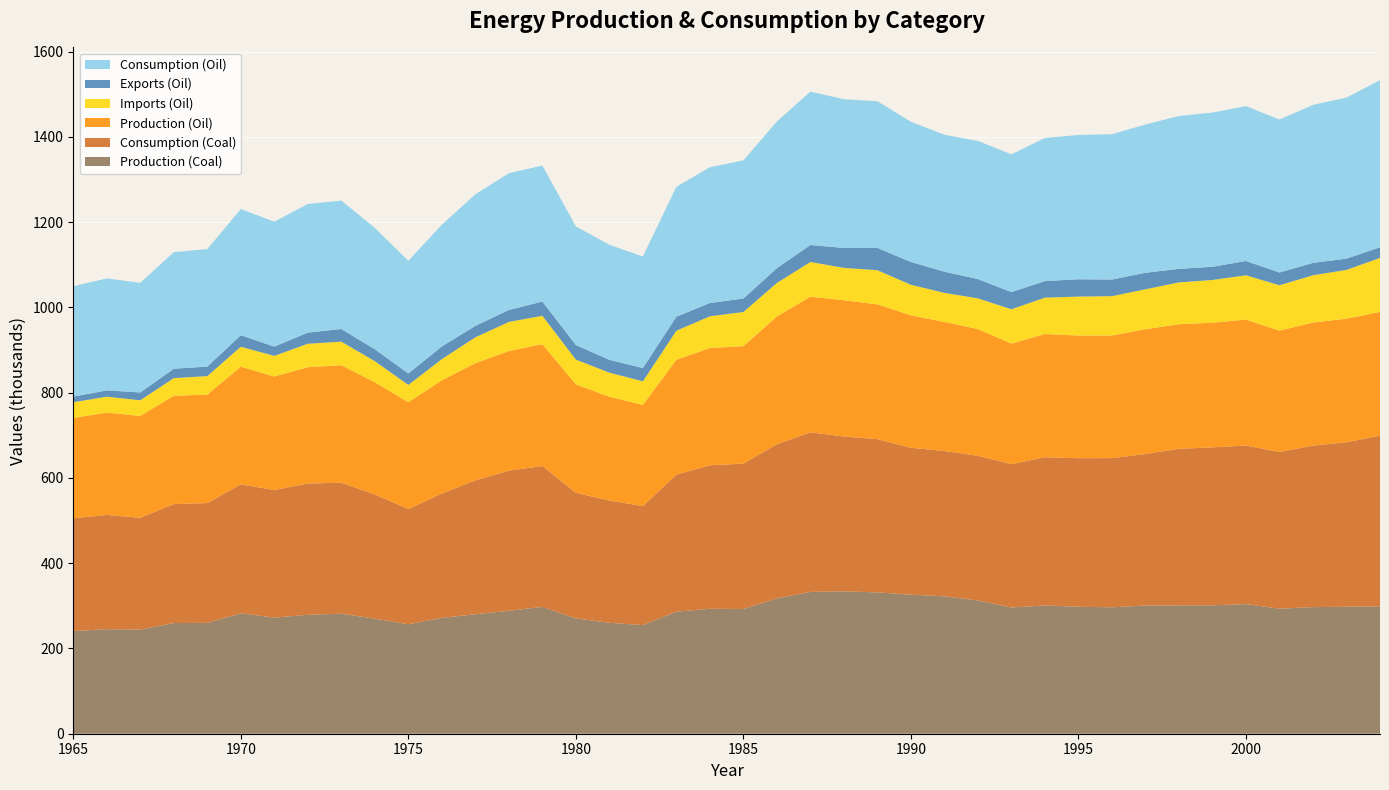

Reading left to right, list all the values displayed in this chart.

Production (Coal): 1965=240852	1966=245310	1967=244210	1968=259656	1969=259988	1970=282587	1971=272441	1972=279058	1973=281514	1974=269909	1975=256670	1976=271742	1977=280305	1978=288417	1979=297507	1980=270602	1981=260264	1982=254839	1983=286296	1984=293099	1985=292616	1986=317419	1987=332674	1988=334029	1989=331625	1990=326206	1991=322410	1992=312601	1993=296109	1994=300929	1995=297838	1996=296563	1997=300692	1998=300979	1999=301218	2000=304075	2001=293328	2002=297025	2003=297911	2004=298730
Consumption (Coal): 1965=264494	1966=267908	1967=262556	1968=279094	1969=281178	1970=302374	1971=299245	1972=307974	1973=307313	1974=291289	1975=270457	1976=291801	1977=314032	1978=328845	1979=330606	1980=294557	1981=286755	1982=279192	1983=321579	1984=336572	1985=341100	1986=361455	1987=374382	1988=363280	1989=359391	1990=344642	1991=340881	1992=339469	1993=336274	1994=347628	1995=348497	1996=349975	1997=355496	1998=367446	1999=370543	2000=372045	2001=367612	2002=378826	2003=385950	2004=400350
Production (Oil): 1965=235561	1966=240009	1967=238777	1968=254059	1969=254381	1970=276139	1971=266327	1972=272760	1973=275553	1974=263383	1975=250426	1976=265632	1977=274925	1978=280347	1979=285897	1980=254320	1981=243557	1982=237282	1983=269447	1984=275118	1985=275485	1986=299897	1987=318148	1988=319644	1989=316282	1990=310594	1991=302835	1992=297258	1993=282952	1994=289080	1995=287872	1996=287644	1997=292811	1998=292193	1999=292470	2000=295343	2001=284601	2002=288842	2003=289755	2004=290439
Imports (Oil): 1965=36729	1966=37435	1967=36694	1968=41446	1969=43462	1970=46778	1971=48436	1972=55090	1973=55420	1974=49371	1975=40714	1976=49664	1977=60630	1978=68453	1979=66493	1980=58244	1981=56519	1982=55443	1983=68107	1984=74555	1985=80141	1986=78776	1987=81512	1988=75982	1989=80075	1990=71840	1991=68099	1992=72054	1993=80432	1994=85465	1995=91296	1996=92363	1997=93637	1998=98194	1999=100263	2000=104000	2001=106550	2002=110864	2003=114485	2004=126690
Exports (Oil): 1965=13087	1966=14838	1967=18348	1968=22008	1969=22272	1970=26991	1971=21632	1972=26174	1973=29621	1974=27991	1975=26926	1976=29606	1977=26904	1978=28026	1979=33394	1980=34289	1981=30028	1982=31090	1983=32824	1984=31082	1985=31658	1986=34740	1987=39805	1988=46731	1989=52309	1990=53404	1991=49628	1992=45186	1993=40267	1994=38766	1995=40637	1996=38951	1997=38832	1998=31726	1999=30938	2000=33548	2001=29926	2002=29064	2003=26446	2004=25070
Consumption (Oil): 1965=259204	1966=262607	1967=257123	1968=273497	1969=275571	1970=295927	1971=293130	1972=301676	1973=301352	1974=284762	1975=264213	1976=285691	1977=308652	1978=320775	1979=318996	1980=278275	1981=270048	1982=261635	1983=304730	1984=318591	1985=323968	1986=343933	1987=359855	1988=348895	1989=344048	1990=329030	1991=321307	1992=324126	1993=323117	1994=335779	1995=338531	1996=341057	1997=347616	1998=358660	1999=361795	2000=363313	2001=358885	2002=370643	2003=377794	2004=392059